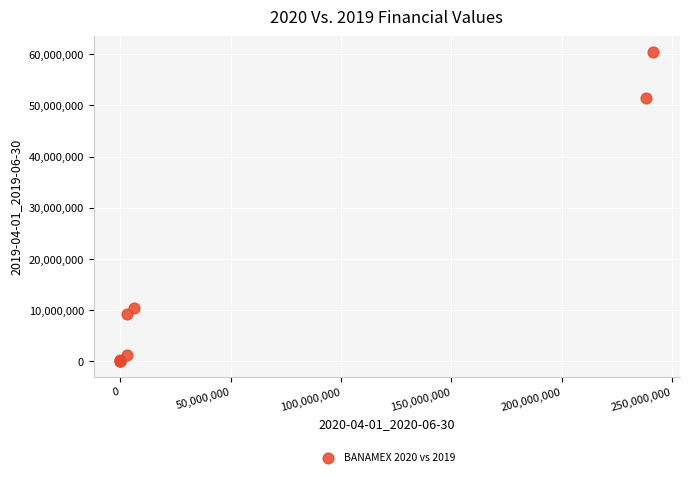

What Y value in the scatter plot is closest to 30232000?

10489000